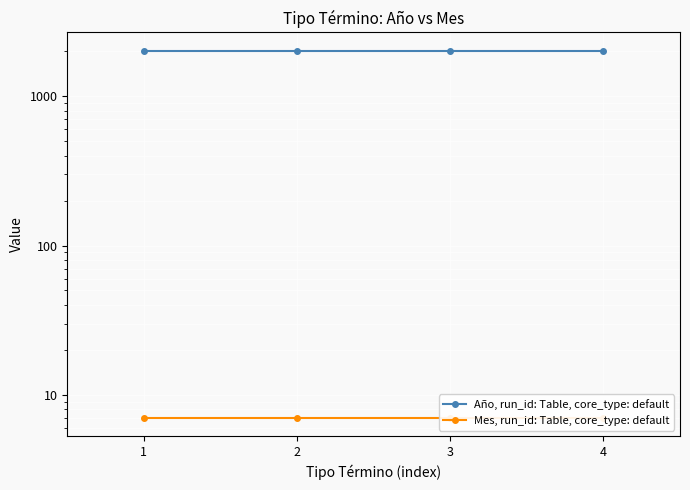

Read the Año, run_id: Table, core_type: default value at 4.

2020